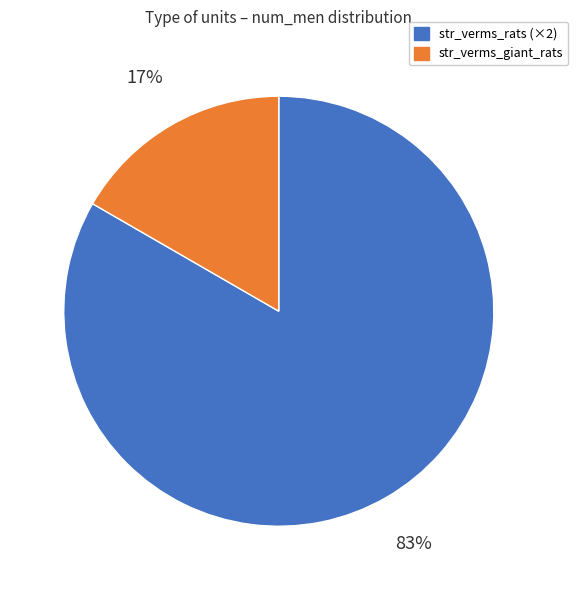

To the nearest percent, what is the average slice percentage?

50%